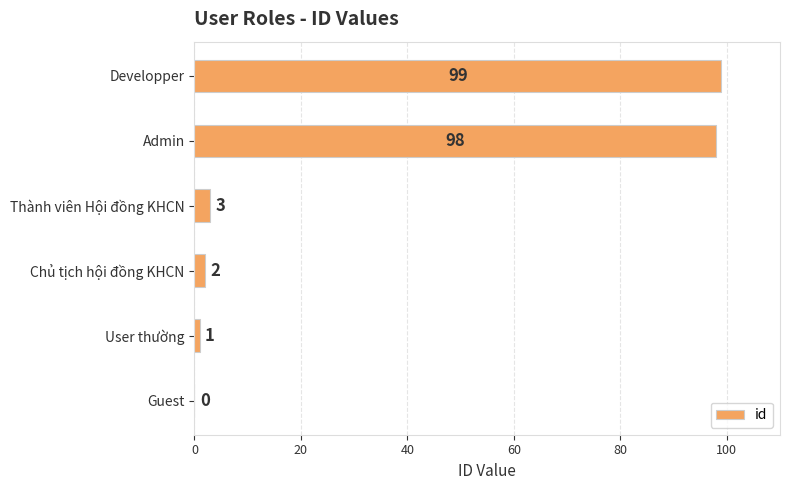

How many positive values are there?

5